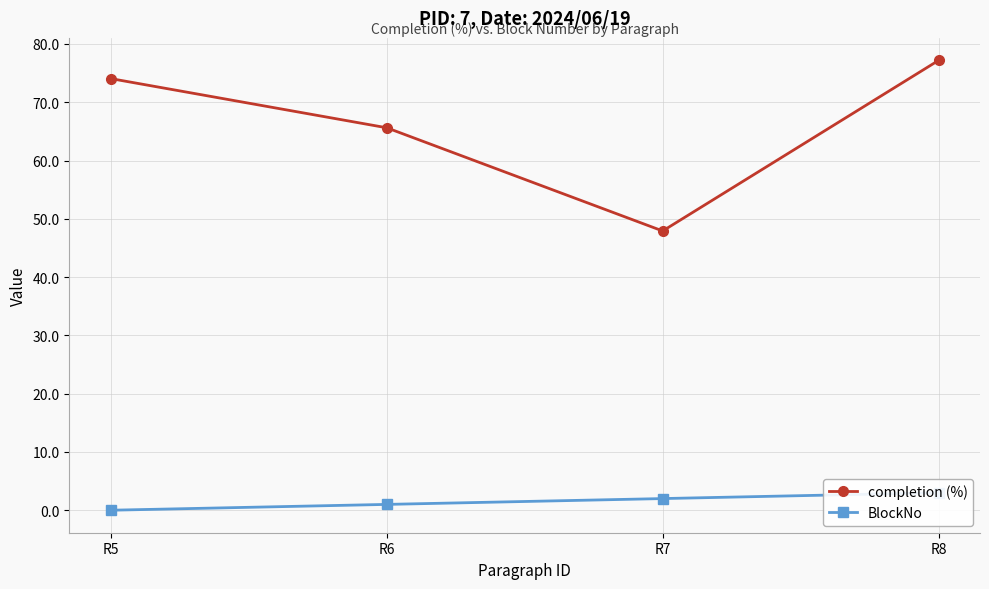

True or false: BlockNo and completion (%) intersect in this chart.

False